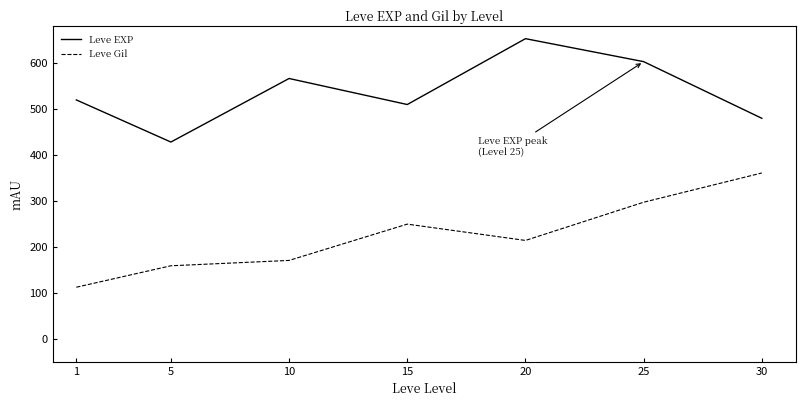

True or false: Leve EXP has a value of 480.0 at 30.

True